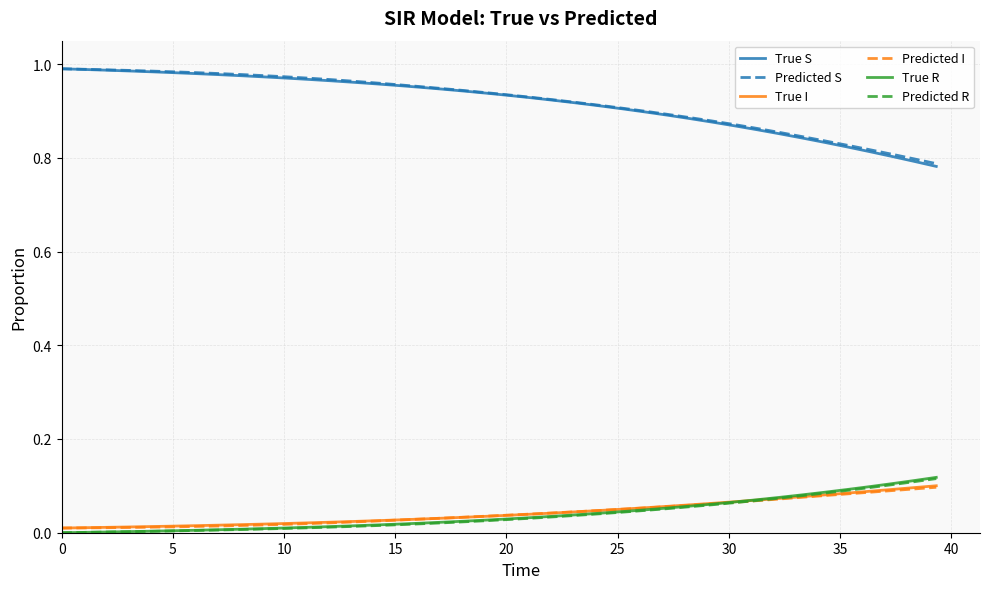

Which series has the widest spread of values?

True S